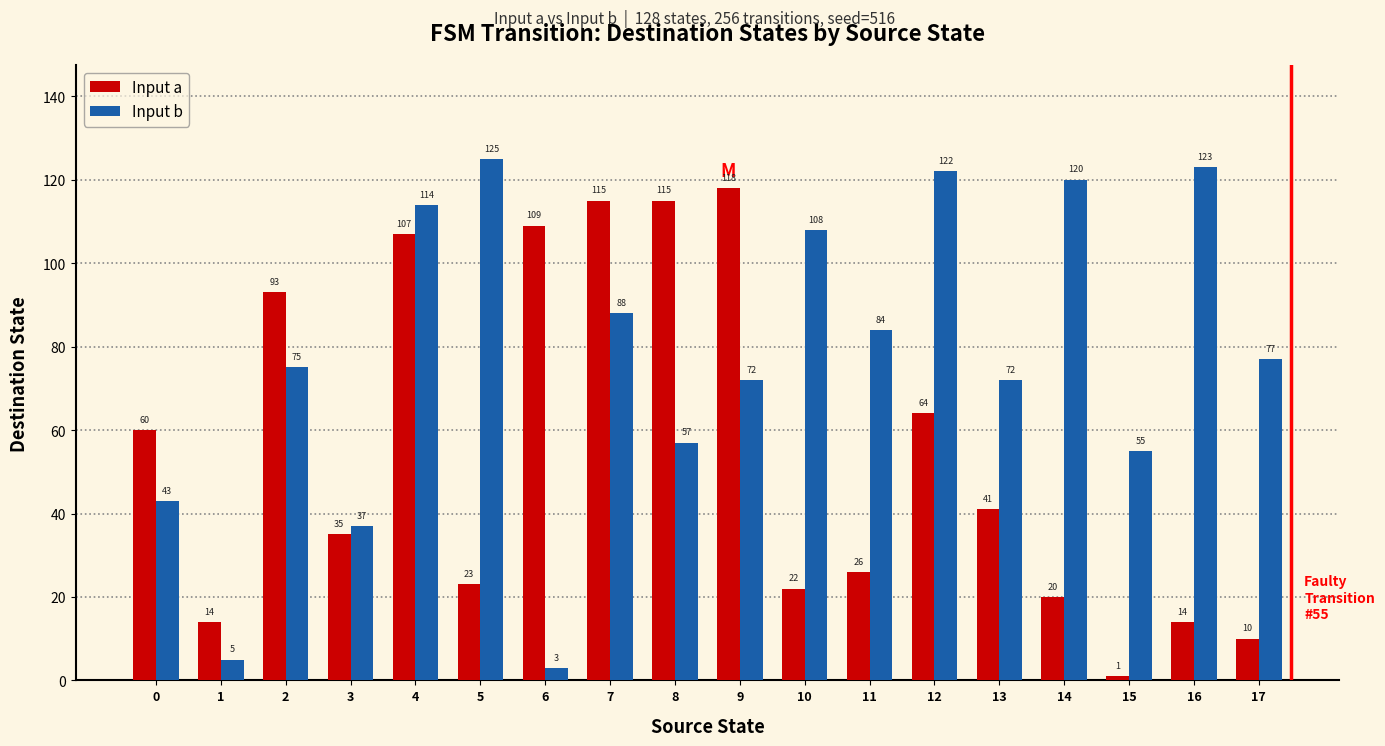

Are the bars horizontal?

No